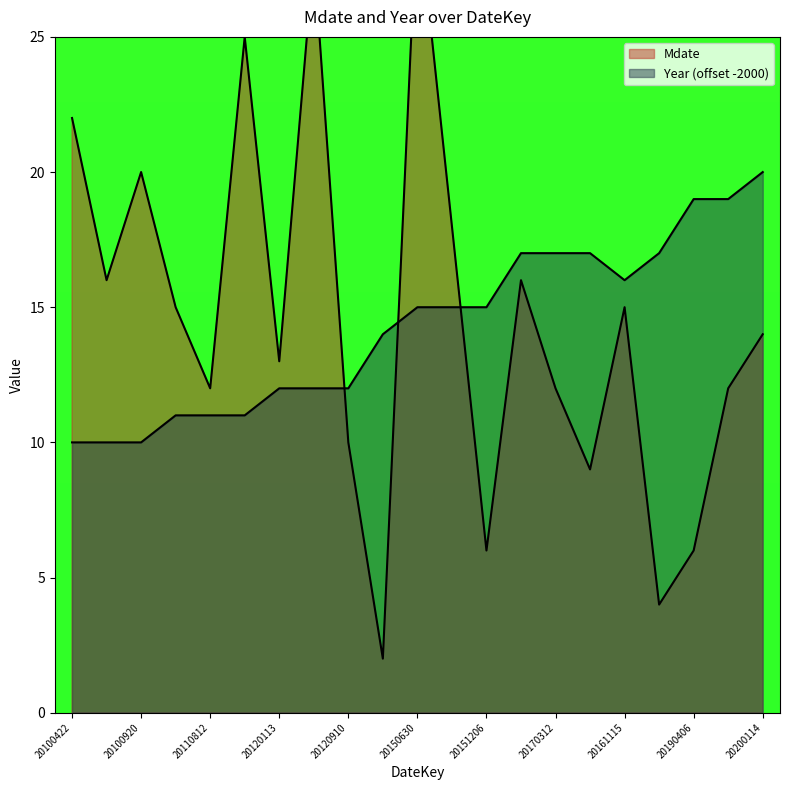

How many lines are shown in the chart?

2